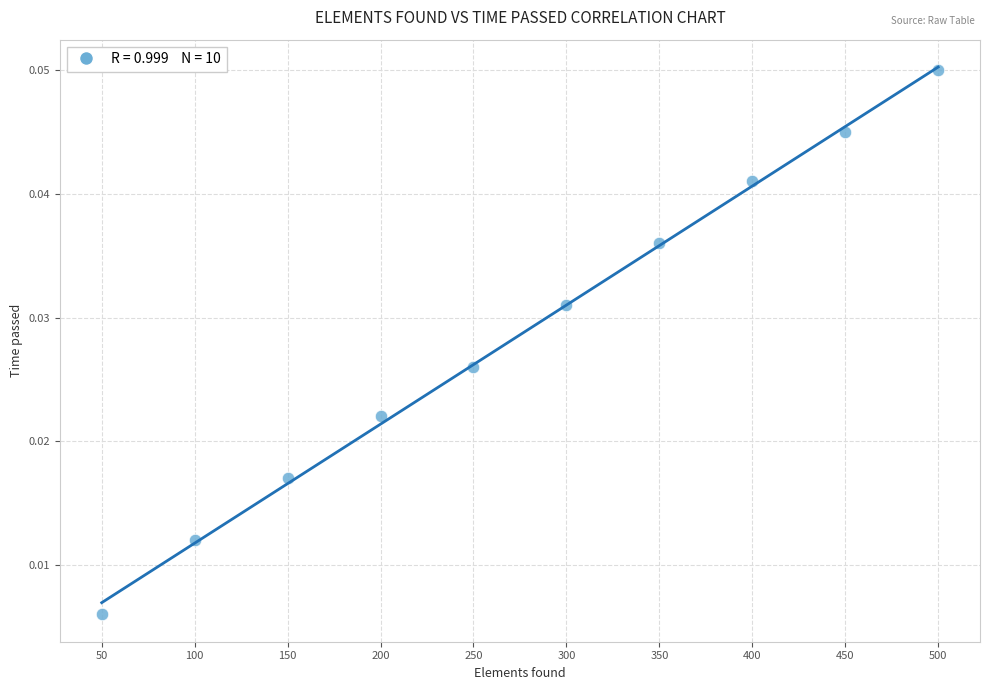

What is the average X value?

275.0